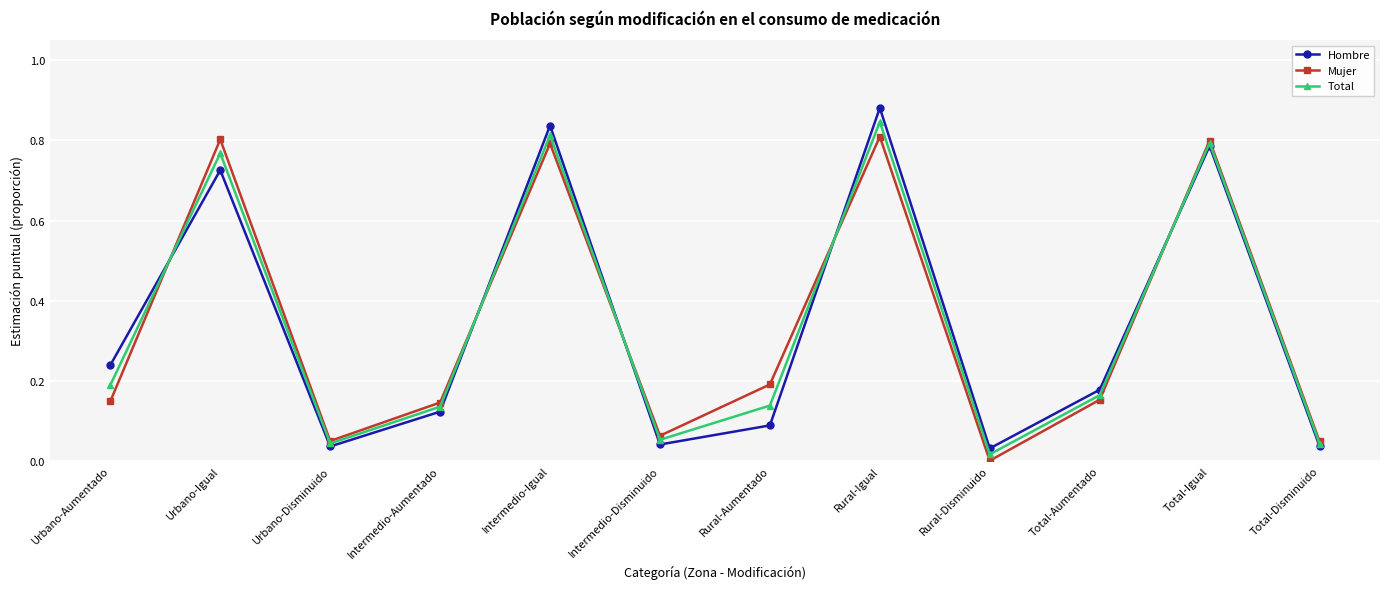

Which label corresponds to the smallest value in the chart?

Rural-Disminuido